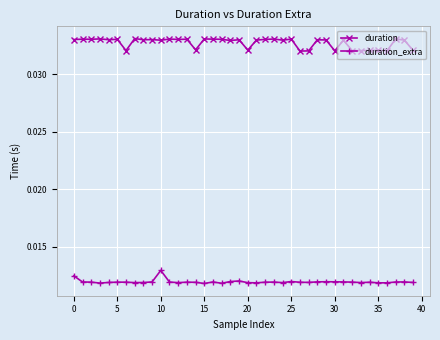

True or false: duration_extra and duration intersect in this chart.

False